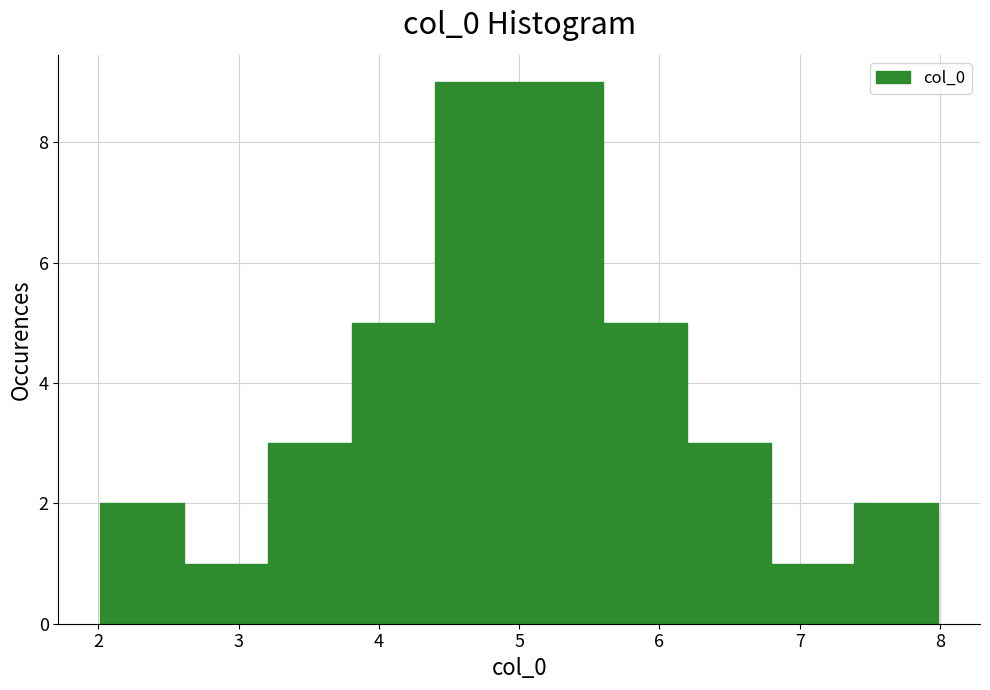

Reading left to right, list every bar in this chart as the range it spans on the x-axis followed by its height. Neither the bar edges nor the heights are printed on the chart, so give them approximately, as read against the axes.

2.0 to 2.6: 2
2.6 to 3.2: 1
3.2 to 3.8: 3
3.8 to 4.4: 5
4.4 to 5.0: 9
5.0 to 5.6: 9
5.6 to 6.2: 5
6.2 to 6.8: 3
6.8 to 7.4: 1
7.4 to 8.0: 2